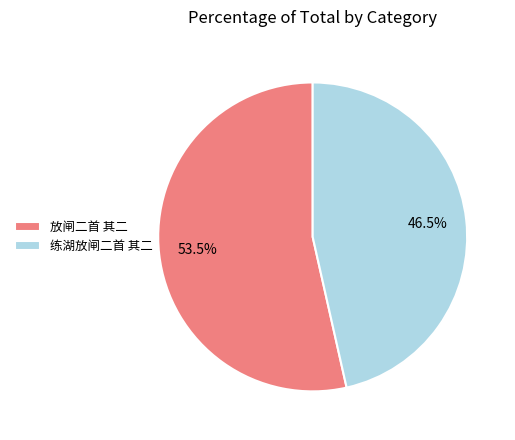

Combined, what portion of the pie is 放闸二首 其二 and 练湖放闸二首 其二?

100.0%